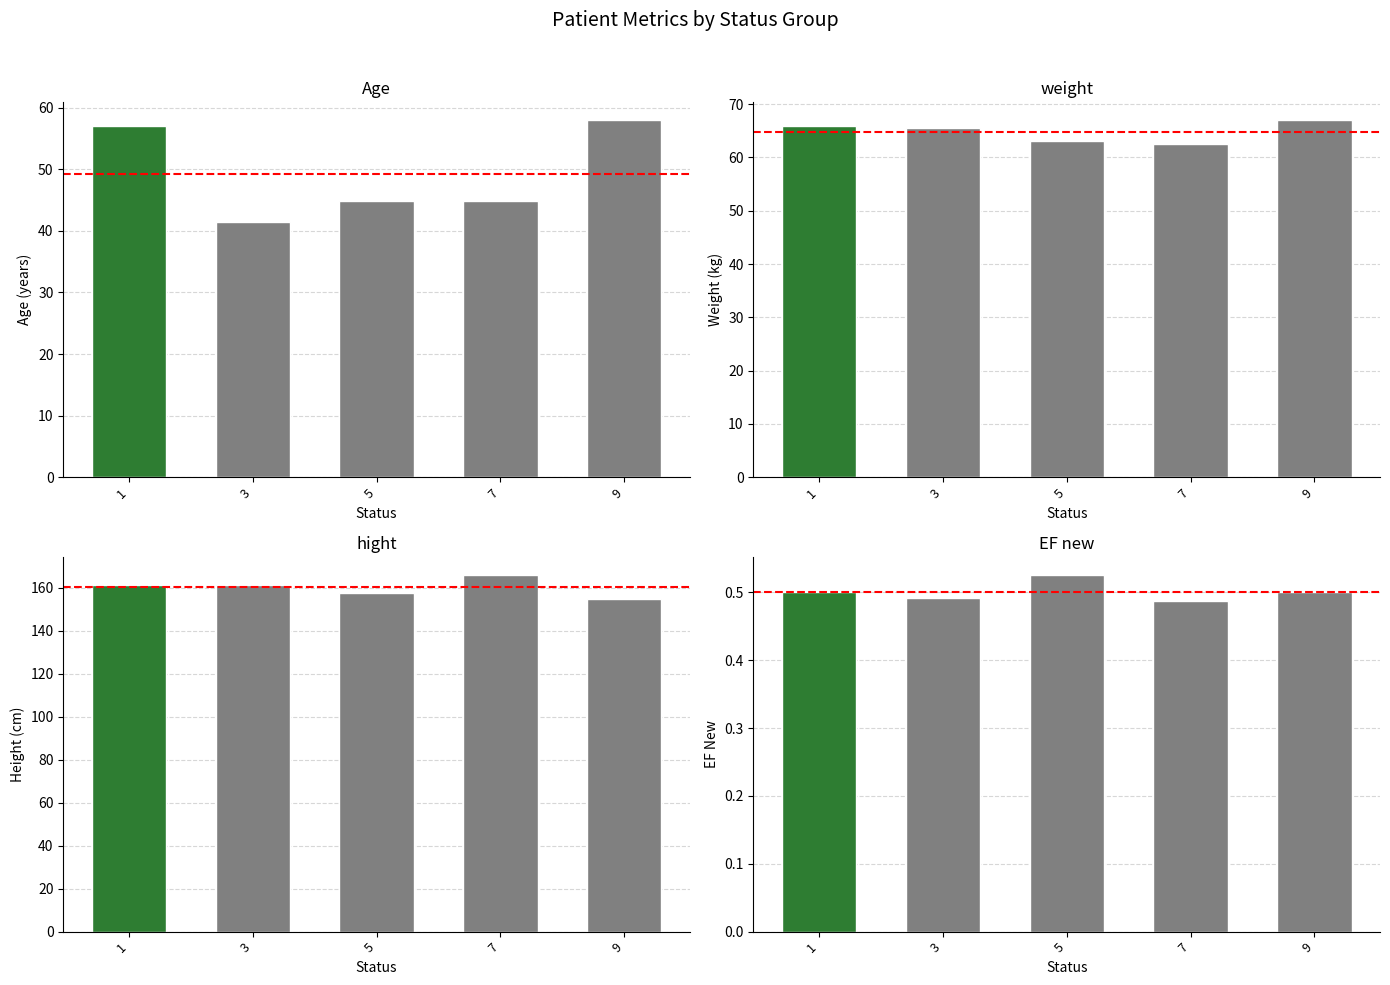

What is the value of the EF new bar at the 1st from the left?

0.5